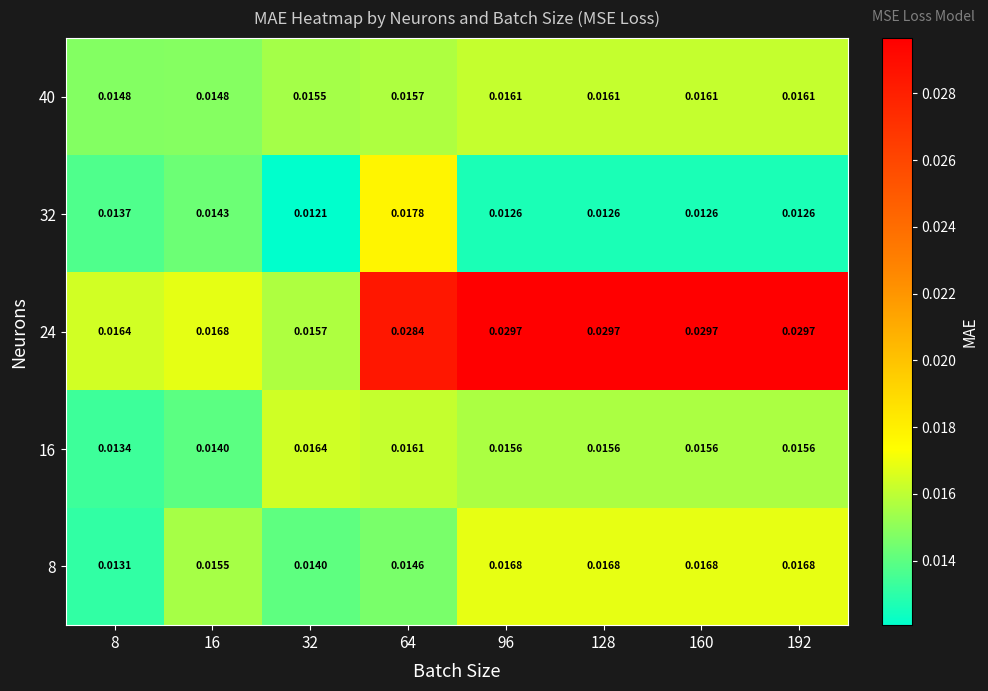

Is the value of 16 at 128 greater than the value of 40 at 128?

No